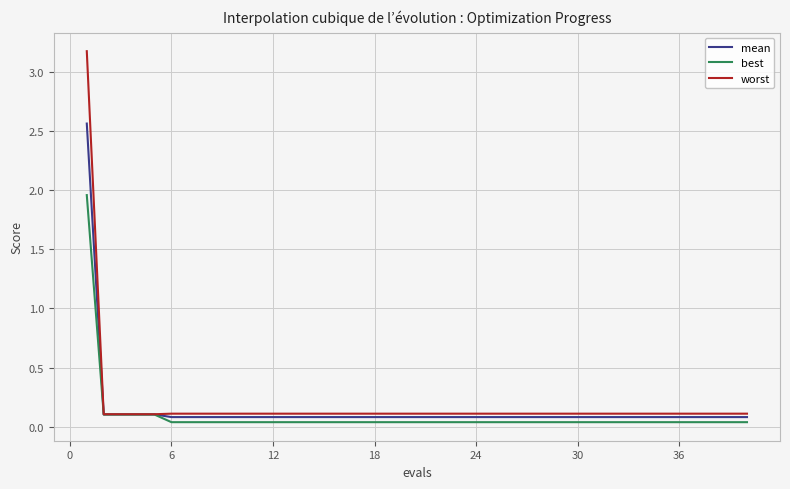

Which series has the widest spread of values?

worst